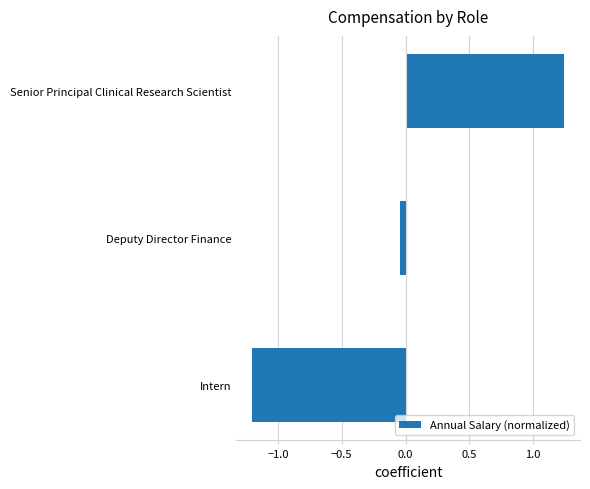

Does the chart contain any negative values?

Yes